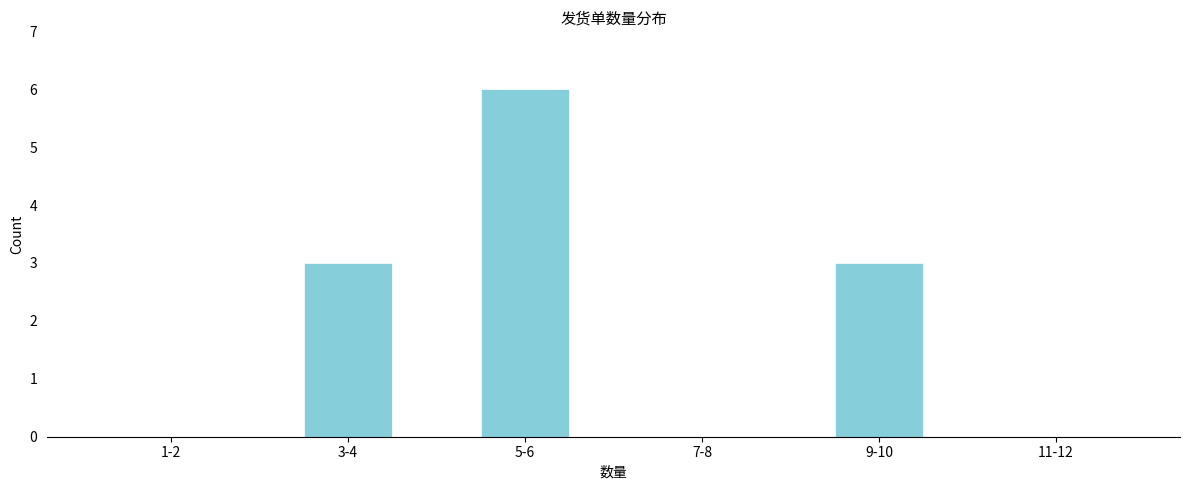

Reading left to right, what are all the values shown in this chart?

1-2=0	3-4=3	5-6=6	7-8=0	9-10=3	11-12=0